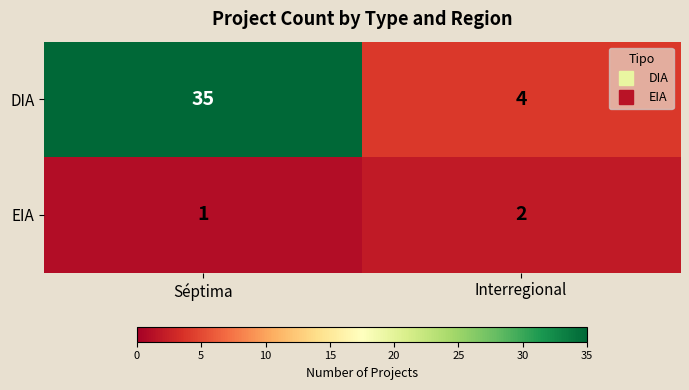

Is it true that DIA equals 2 at Interregional?

False